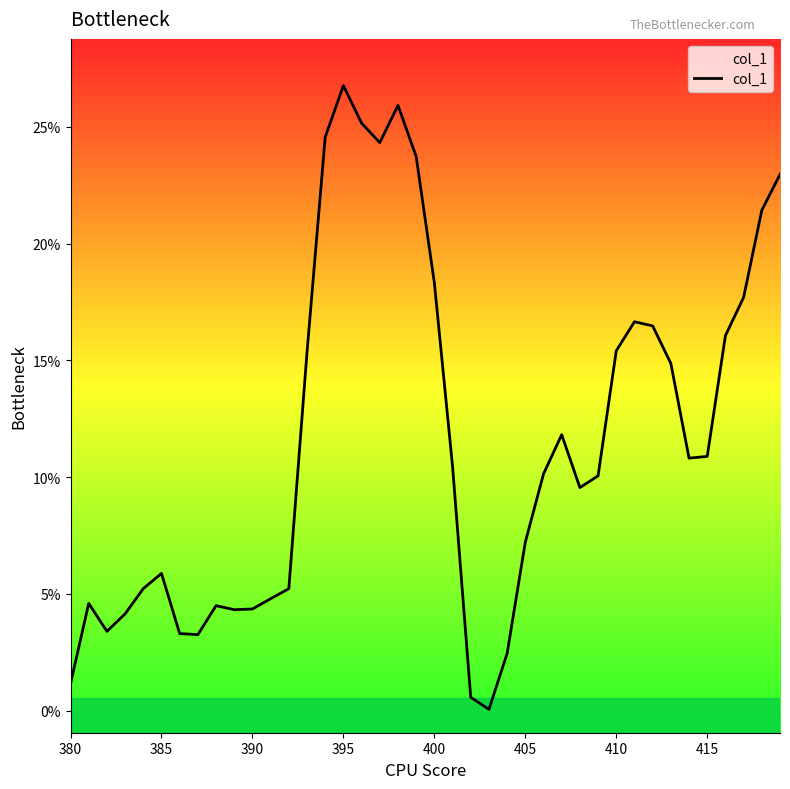

What is the maximum value shown in the chart?

26.8